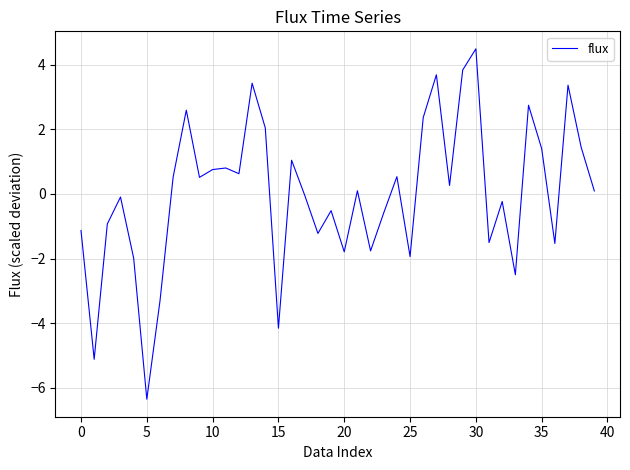

What is the maximum value shown in the chart?

4.5